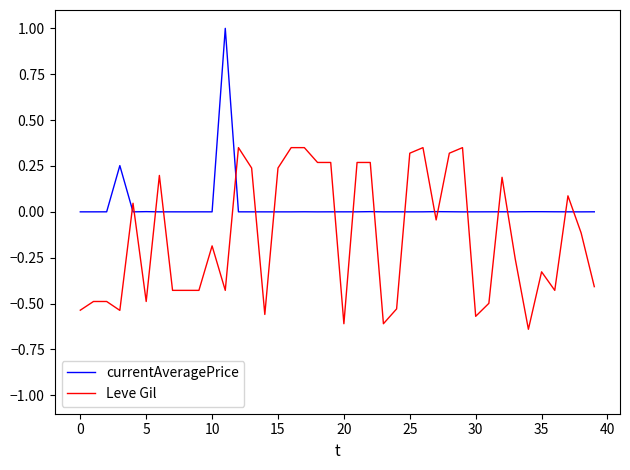

Rank the series by their maximum value, from lowest to highest.

Leve Gil, currentAveragePrice